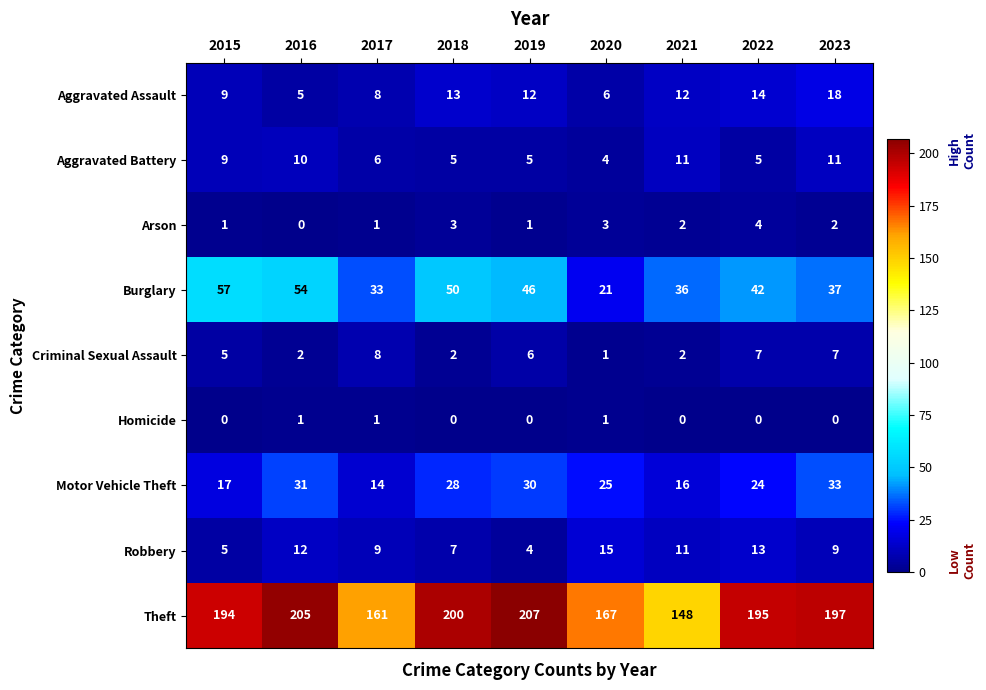

Which label corresponds to the largest value in the chart?

2019